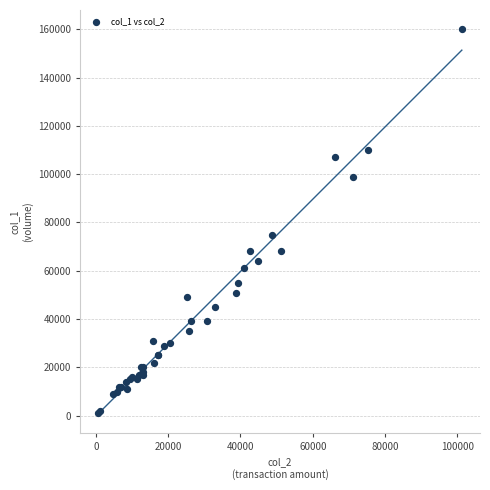

What Y value in the scatter plot is closest to 80500?

75000